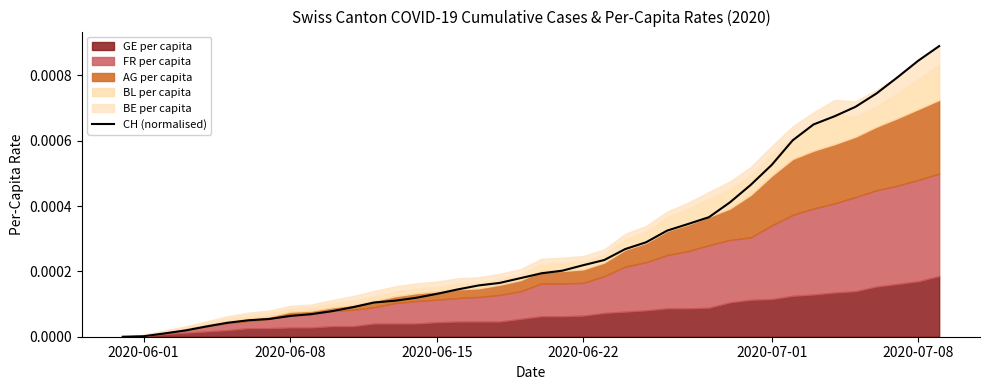

How many lines are shown in the chart?

1